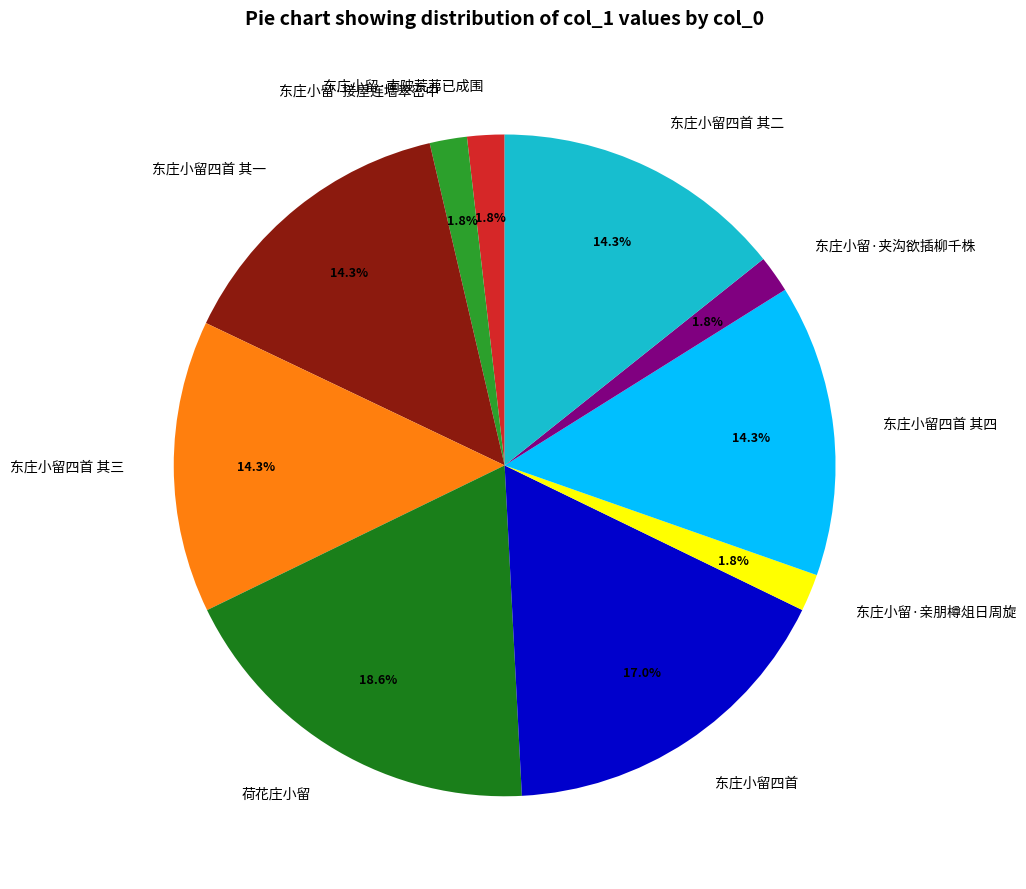

Is there any slice that represents more than half of the pie?

No